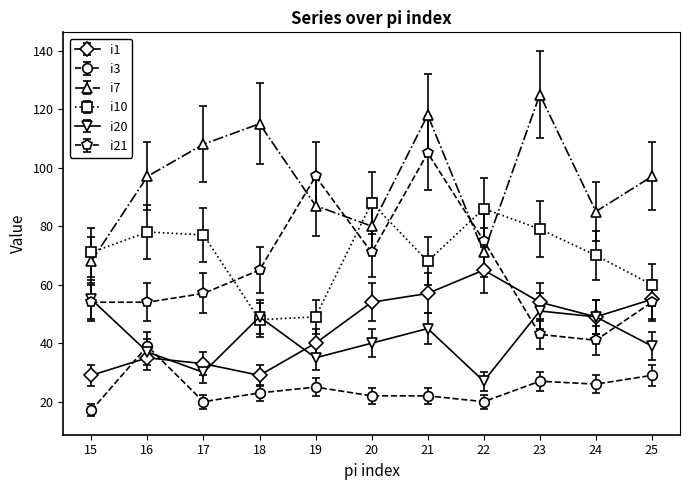

How many data points in i7 are less than 97?

5